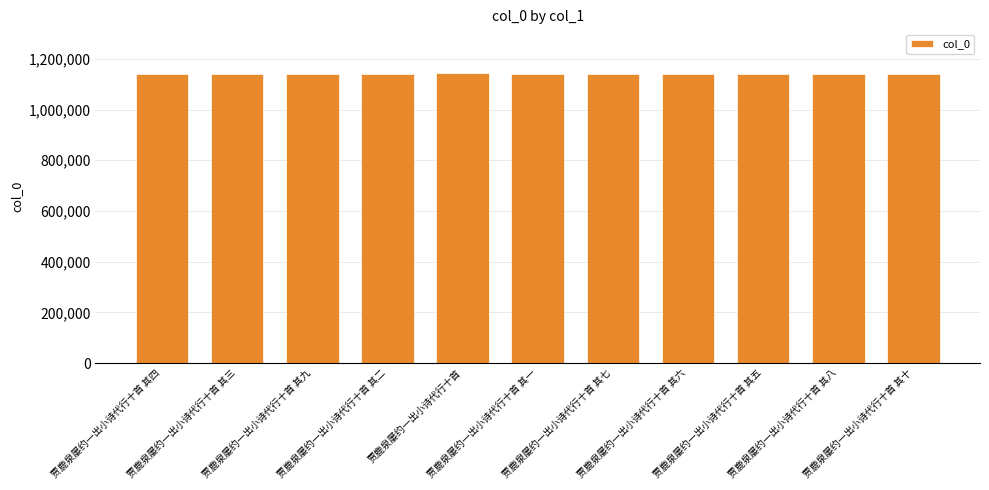

What is the value of the 1st bar from the left?

1139263